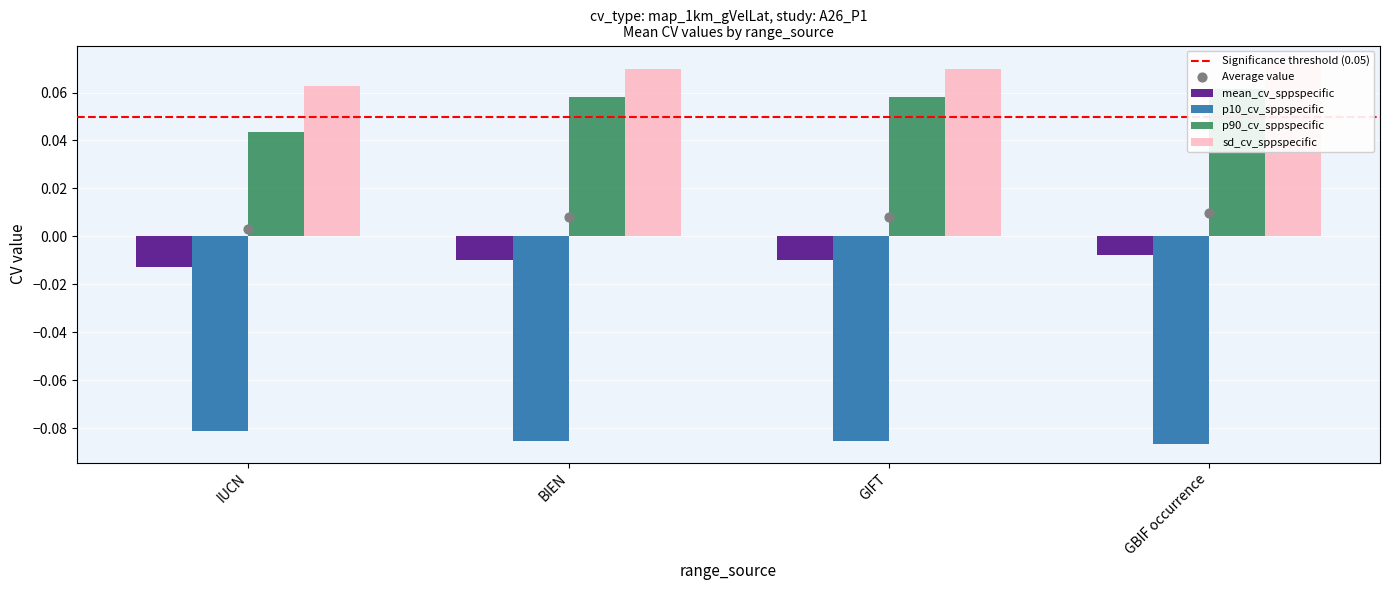

Which series has the largest Y range (max minus min)?

p90_cv_sppspecific